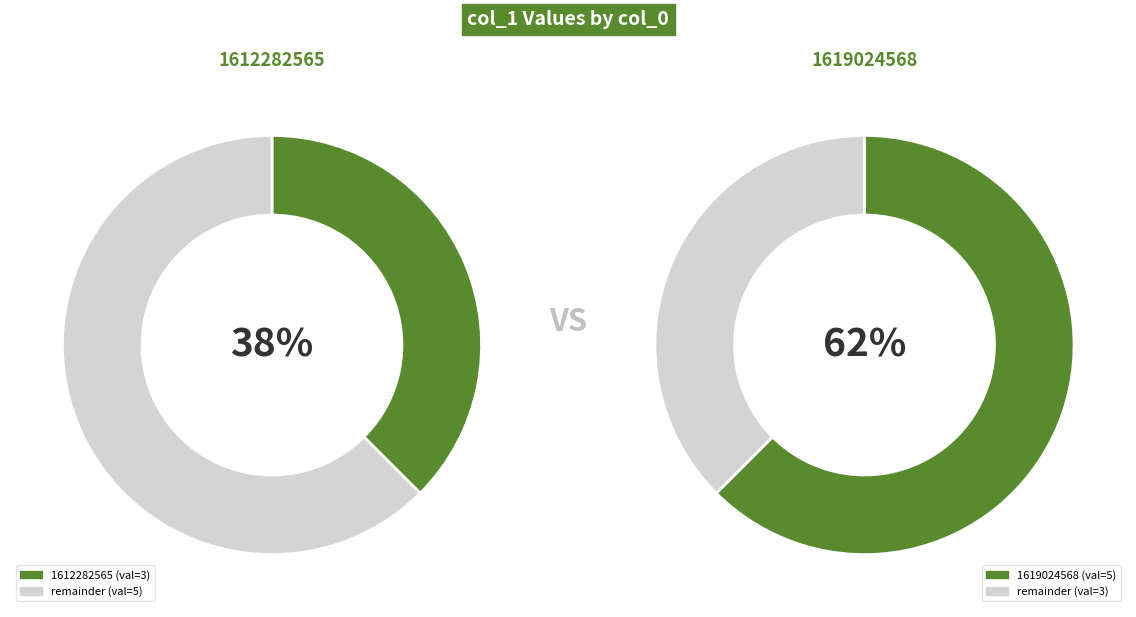

Is there a majority slice in this chart?

Yes